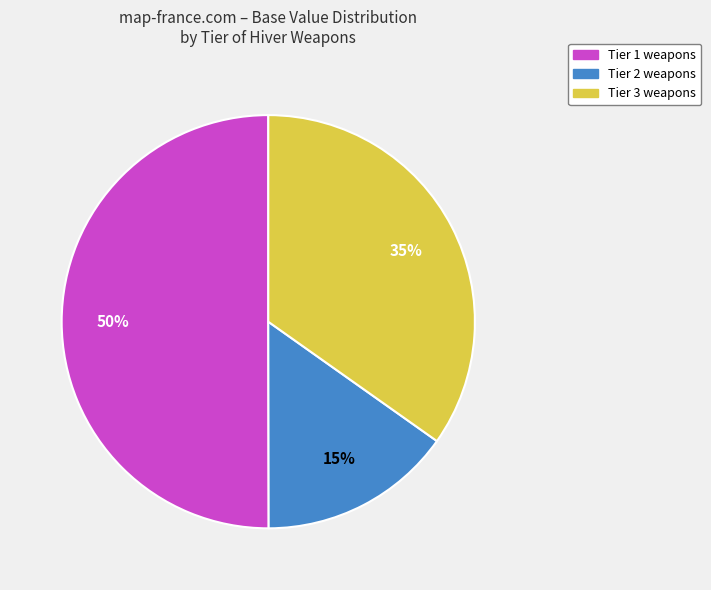

To the nearest percent, what is the difference between the largest and smallest slice percentages?

35%